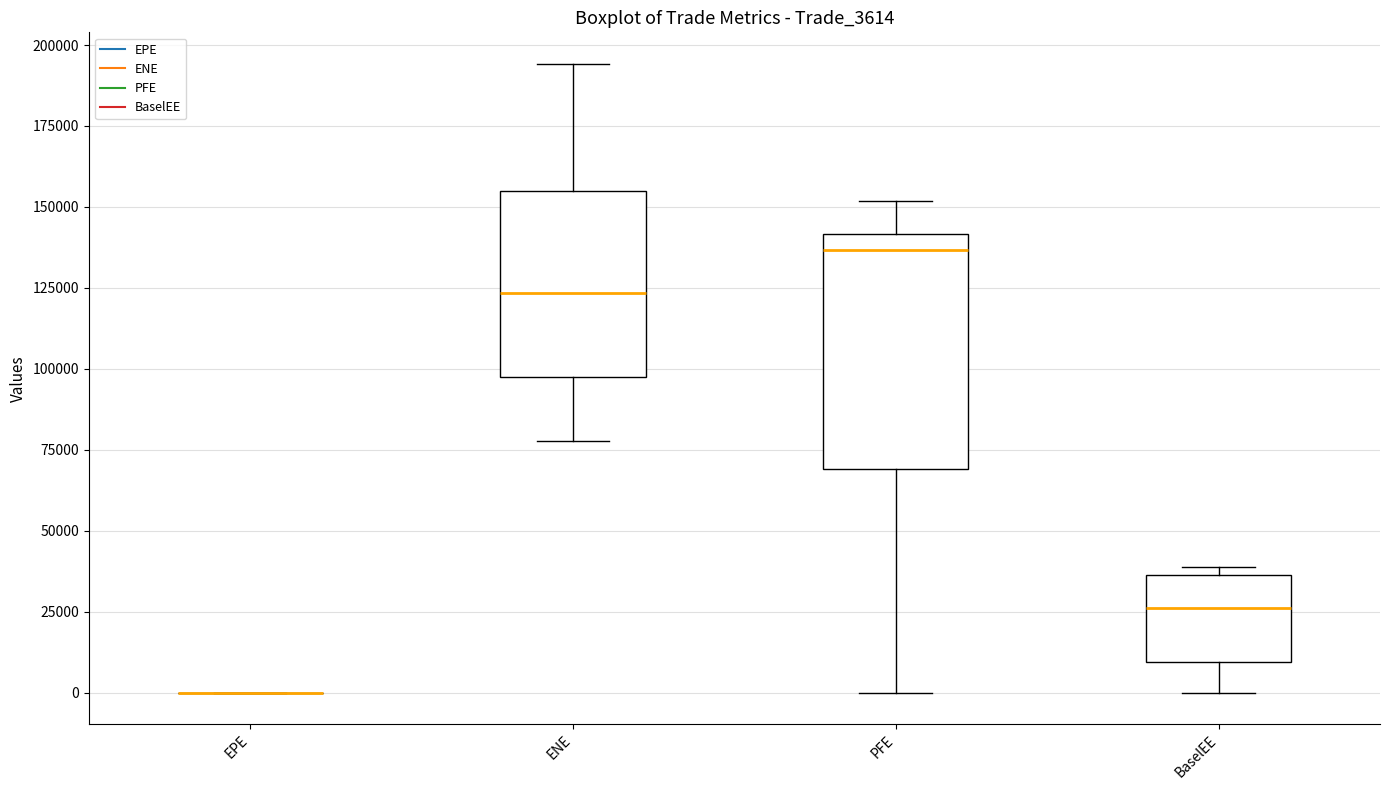

Which box is the tallest, from its lower edge to its upper edge?

PFE